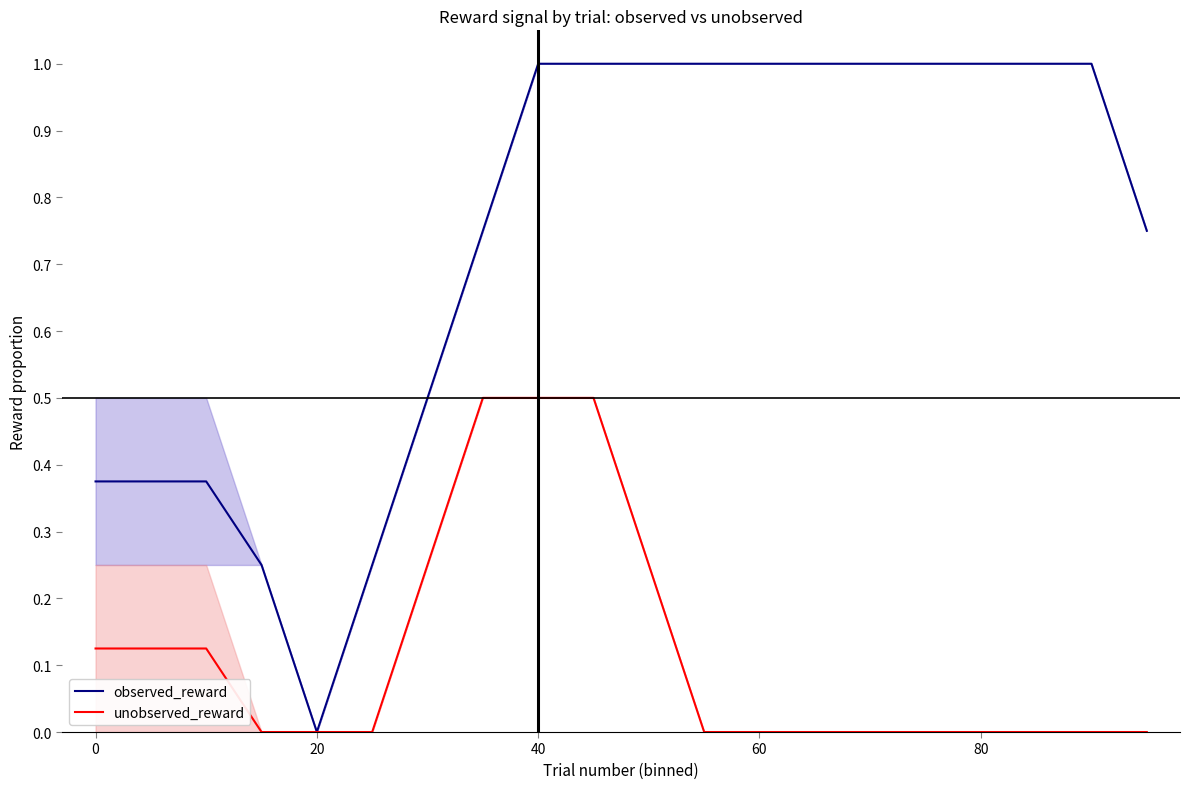

Is it true that unobserved_reward equals 0.2 at 20?

False